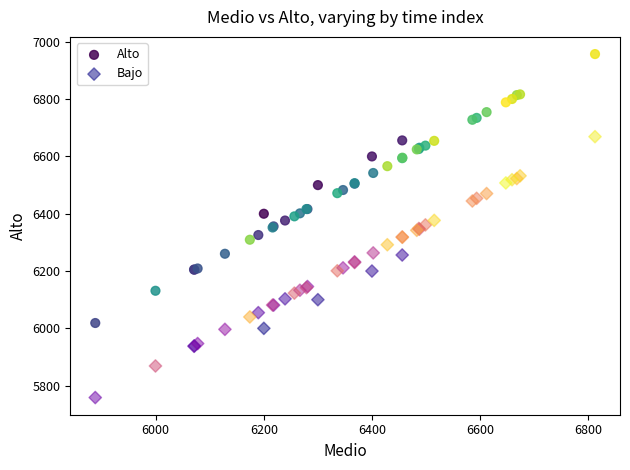

What is the X range (max minus min) for the scatter plot?

924.6